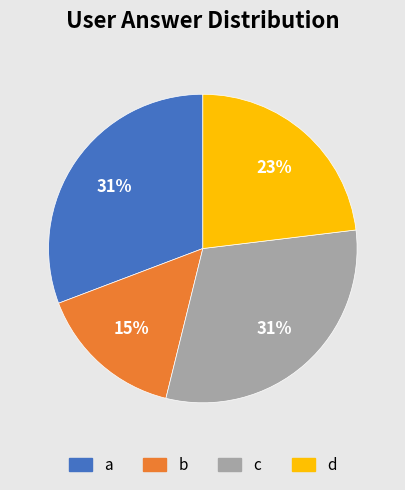

How many slices are in this pie chart?

4